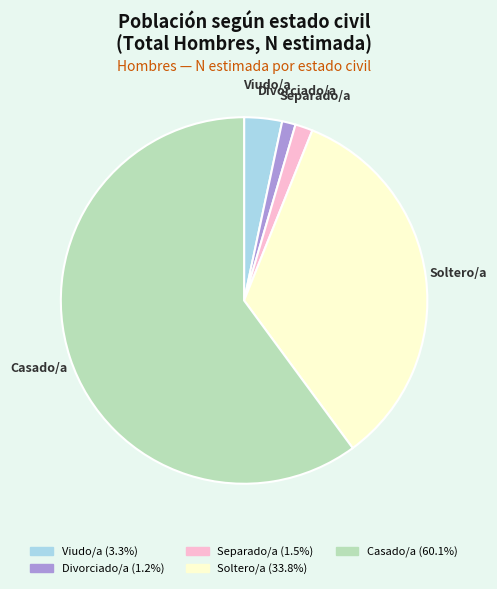

Is the sum of Casado/a and Soltero/a greater than half?

Yes